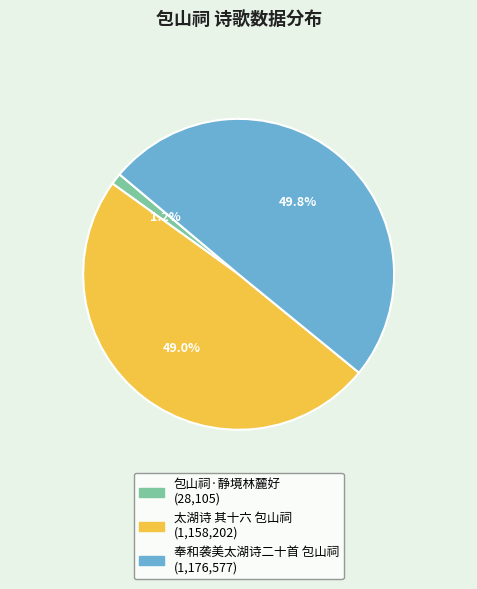

Does 太湖诗 其十六 包山祠 represent more than half of the total?

No